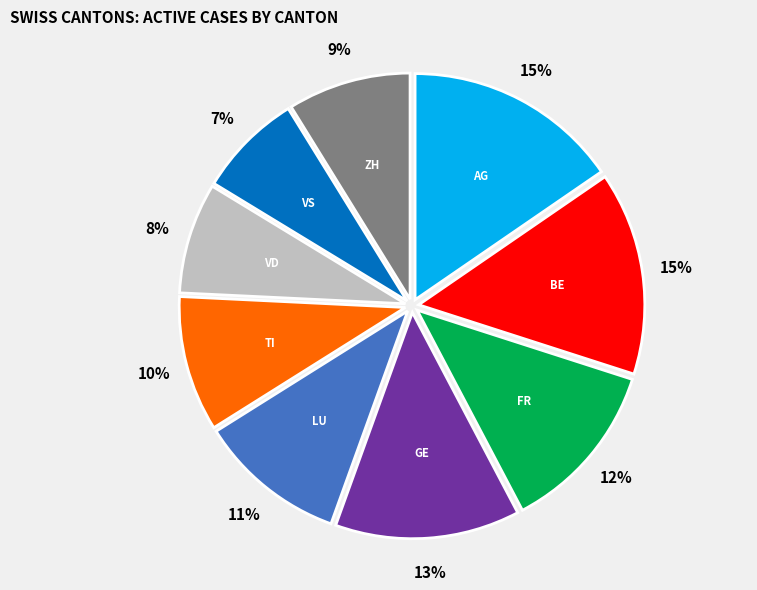

To the nearest percent, what is the average slice percentage?

11%